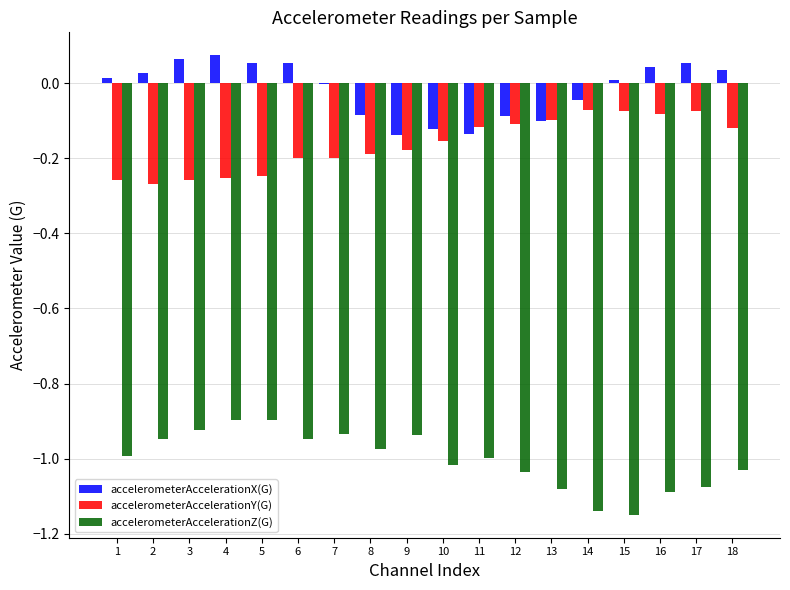

How many data points does each series have?

18